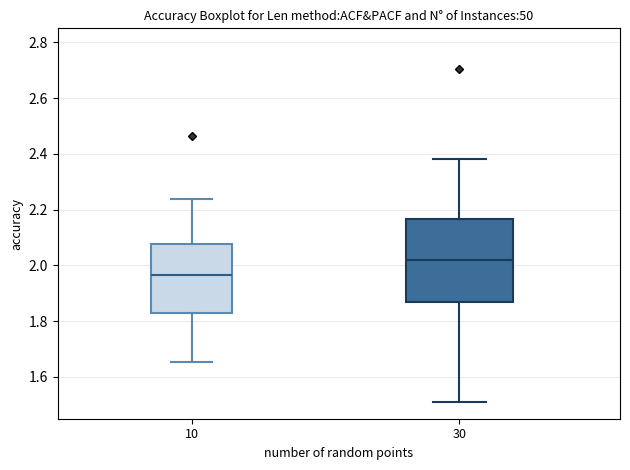

Reading left to right, transcribe this box plot: for each box, give where its median line is, the range the box spans, and where its two whiskers end, as read against the y-axis. The values are not printed on the chart, so give them approximately, as read against the axis.

10: median 1.96, box 1.84 to 2.08, whiskers 1.66 to 2.24
30: median 2.02, box 1.86 to 2.16, whiskers 1.50 to 2.38